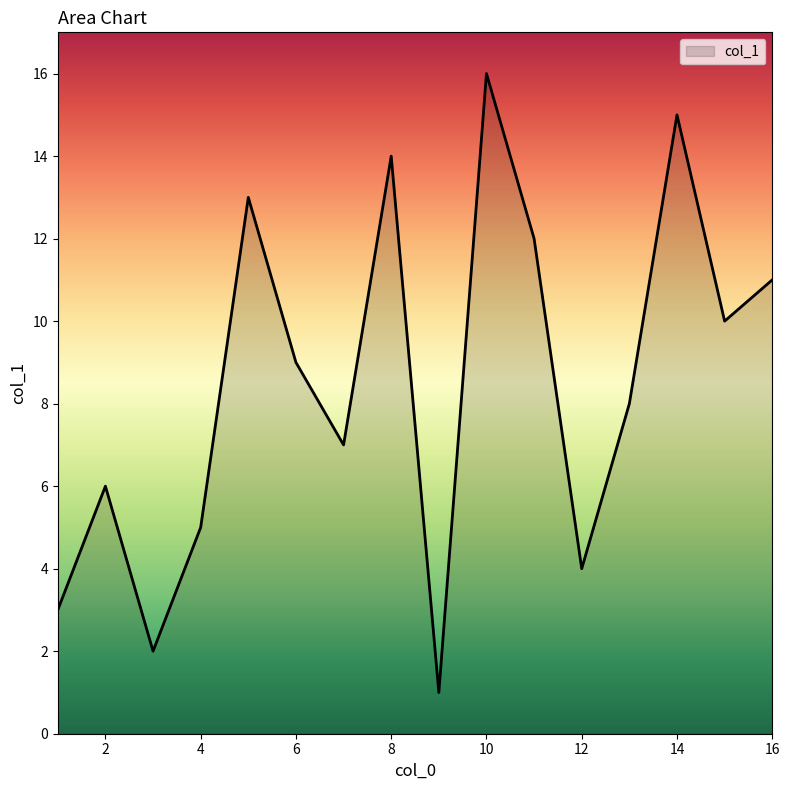

What is the maximum value shown in the chart?

16